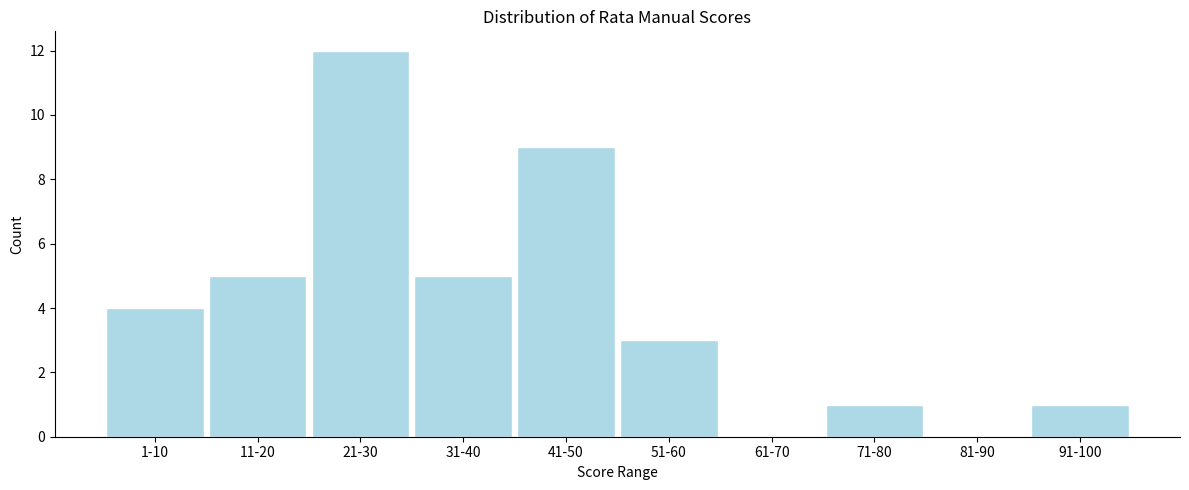

Reading left to right, what are all the values shown in this chart?

1-10=4	11-20=5	21-30=12	31-40=5	41-50=9	51-60=3	61-70=0	71-80=1	81-90=0	91-100=1